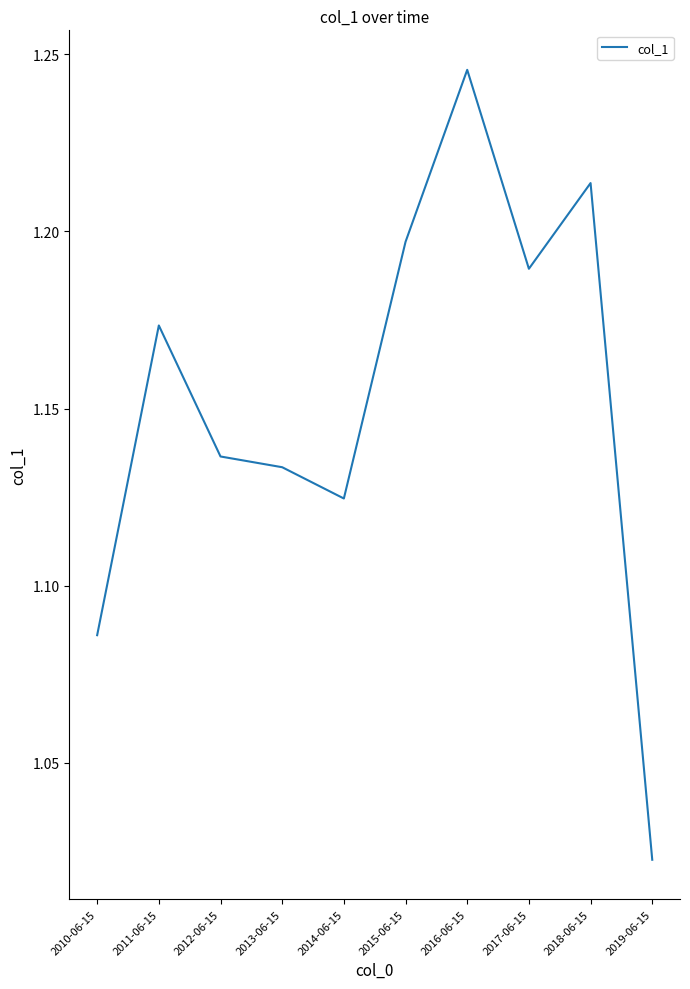

What is the sum of the values at 2018-06-15 and 2015-06-15?

2.4